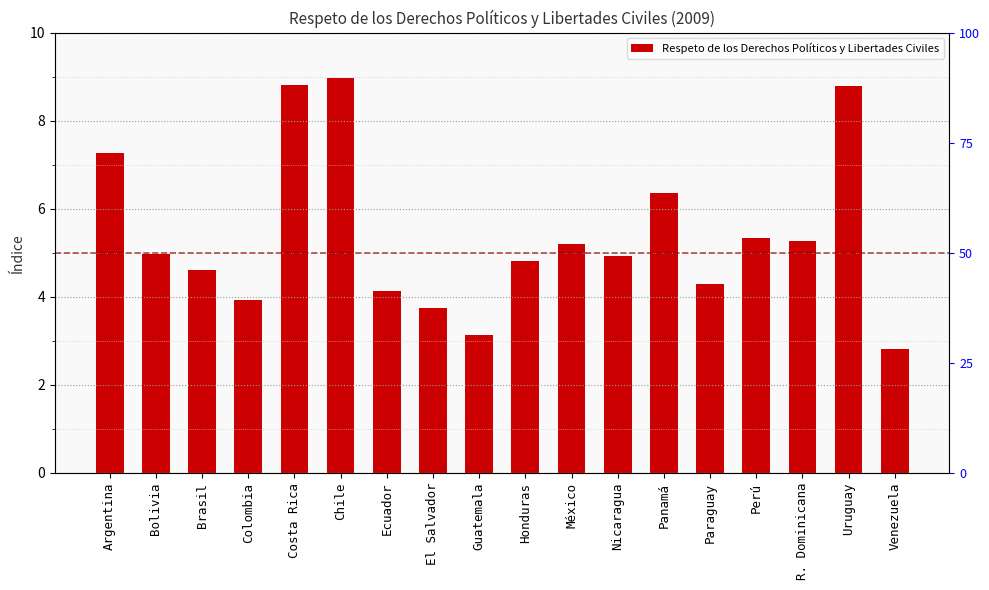

What is the average value?

5.4